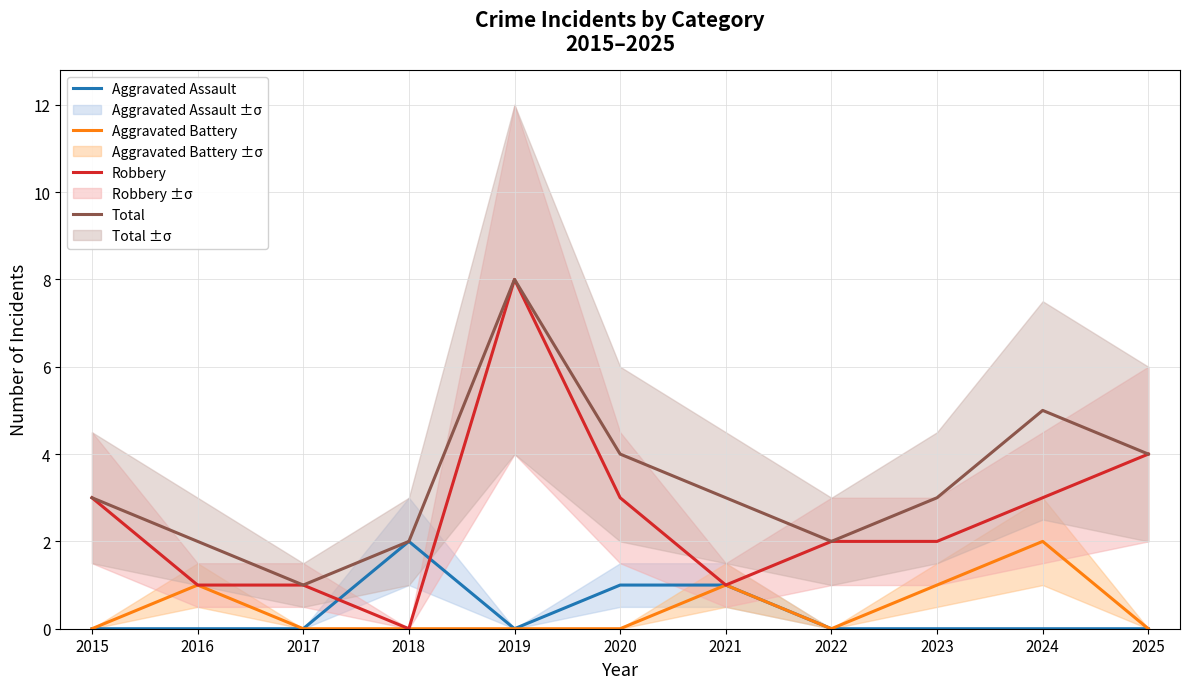

What is the spread (max minus min) of values at 2024?

5